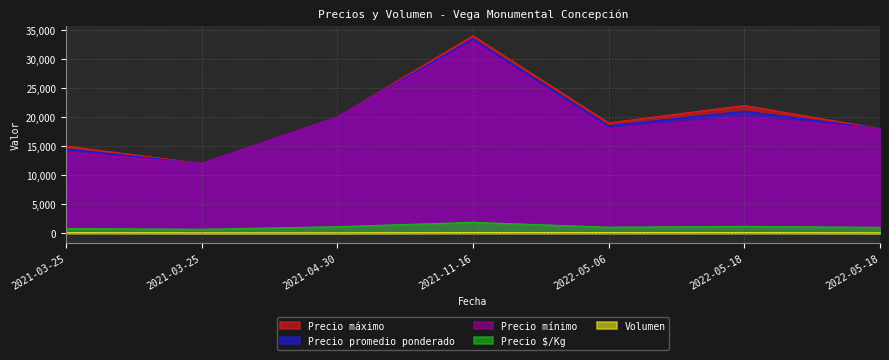

What is the label of the 5th point from the left?

2022-05-06